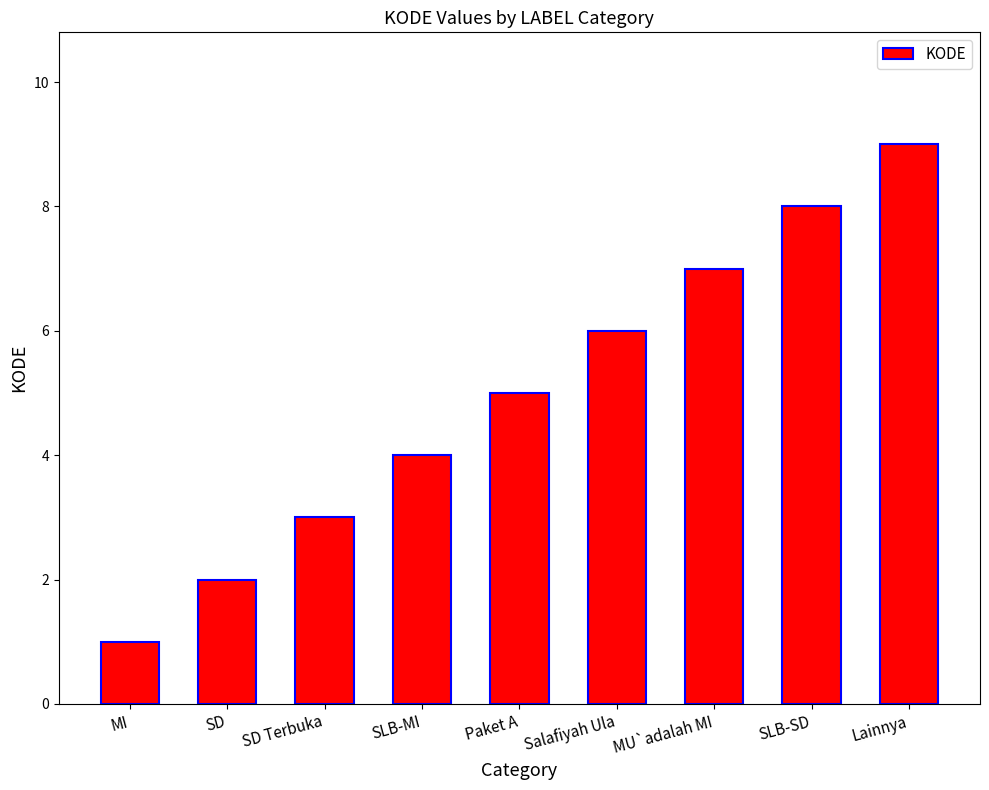

What is the label of the 7th bar from the left?

MU`adalah MI